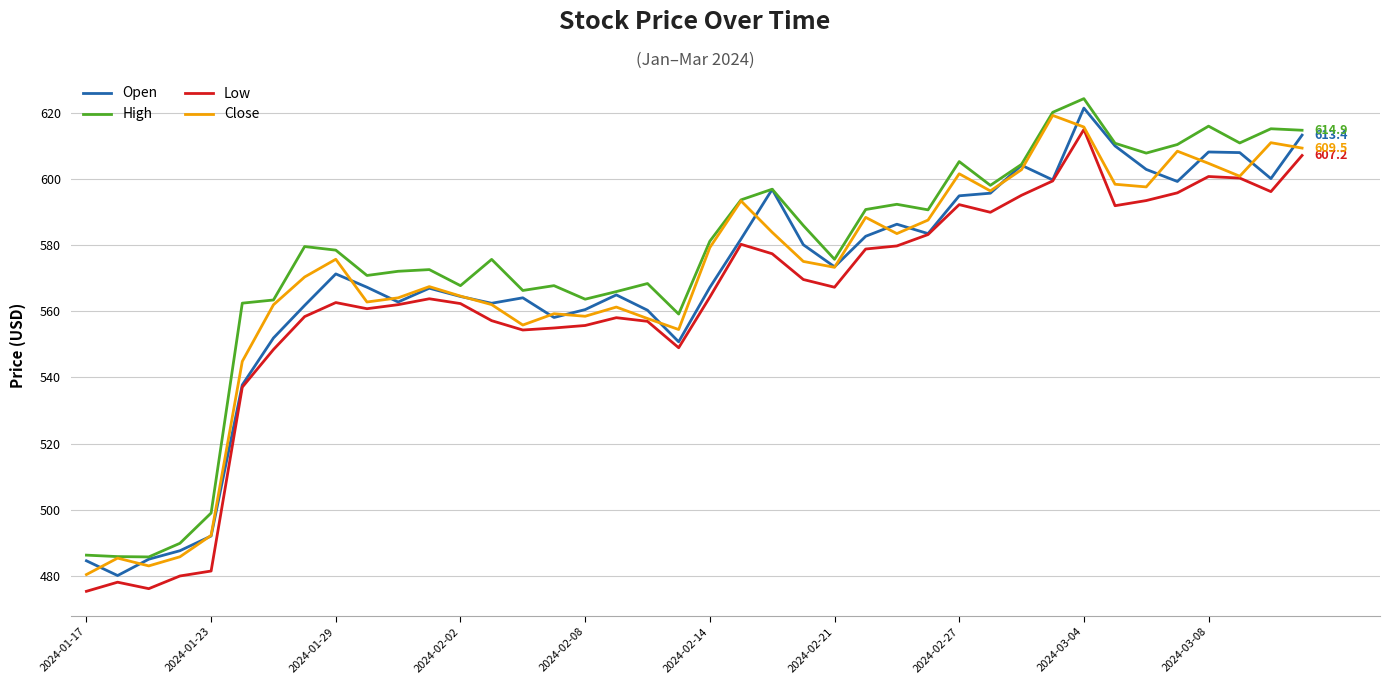

What is the maximum value shown in the chart?

624.4